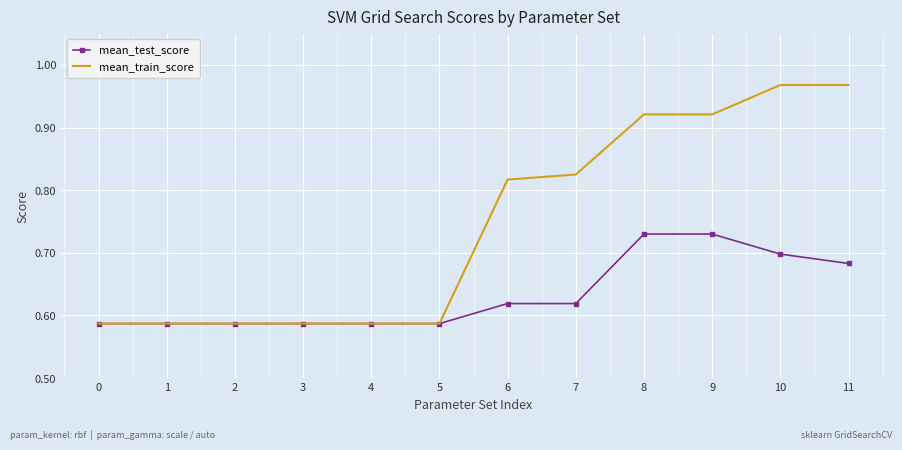

List the series in order of their peak value, lowest first.

mean_test_score, mean_train_score